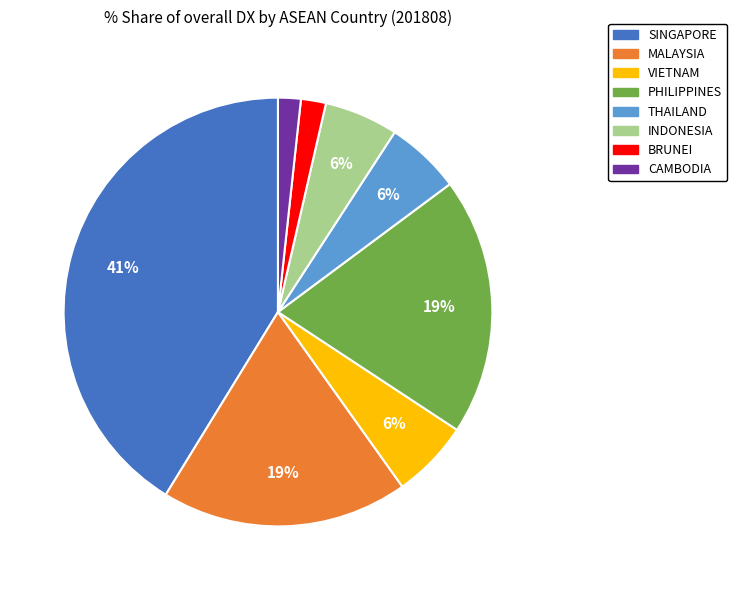

How many slices are in this pie chart?

8